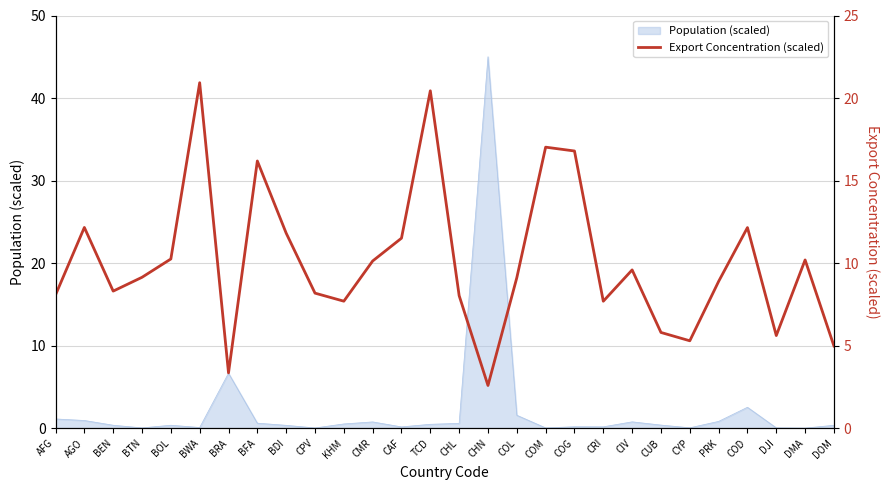

Does the chart display data point markers on the line(s)?

No